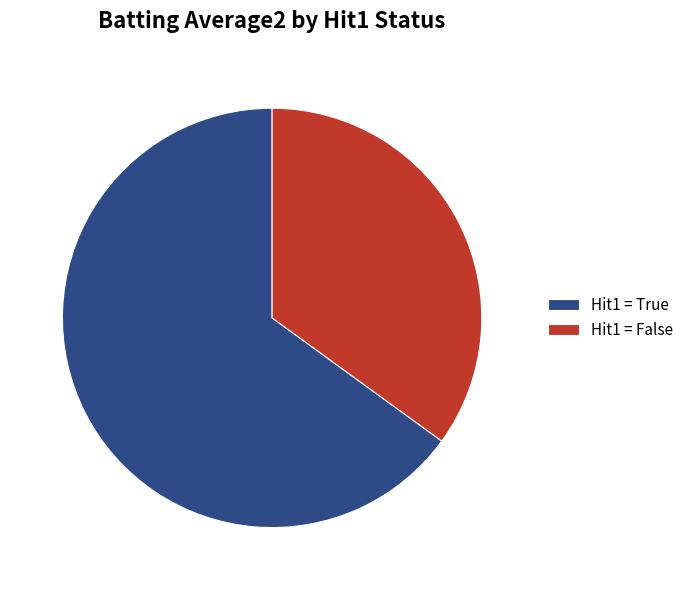

How many slices are in this pie chart?

2